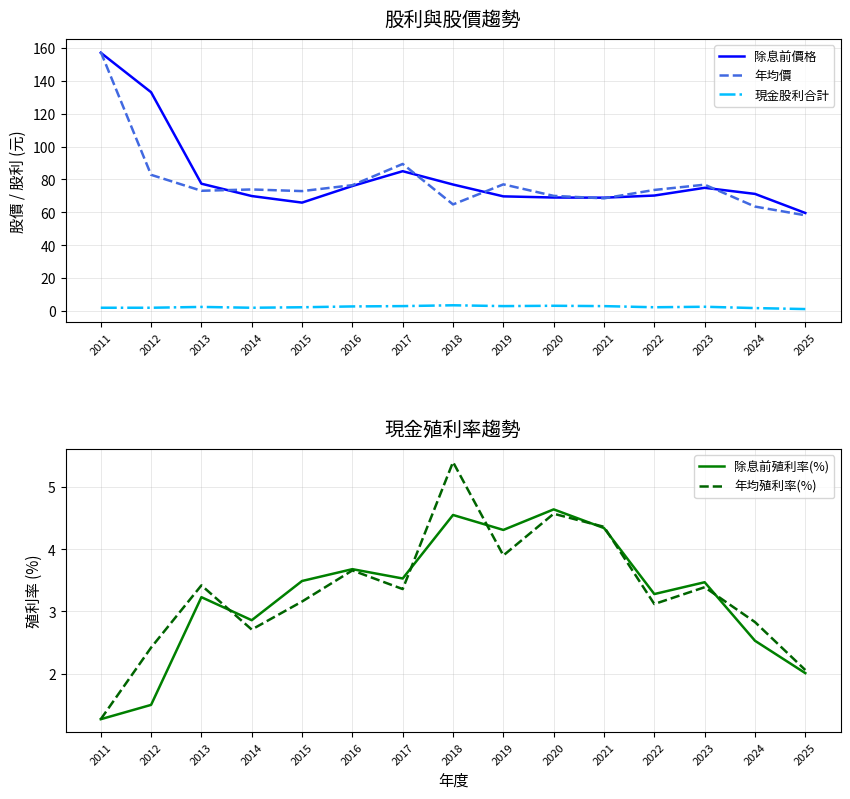

True or false: 年均殖利率(%) has a value of 3.1 at 2022.

True